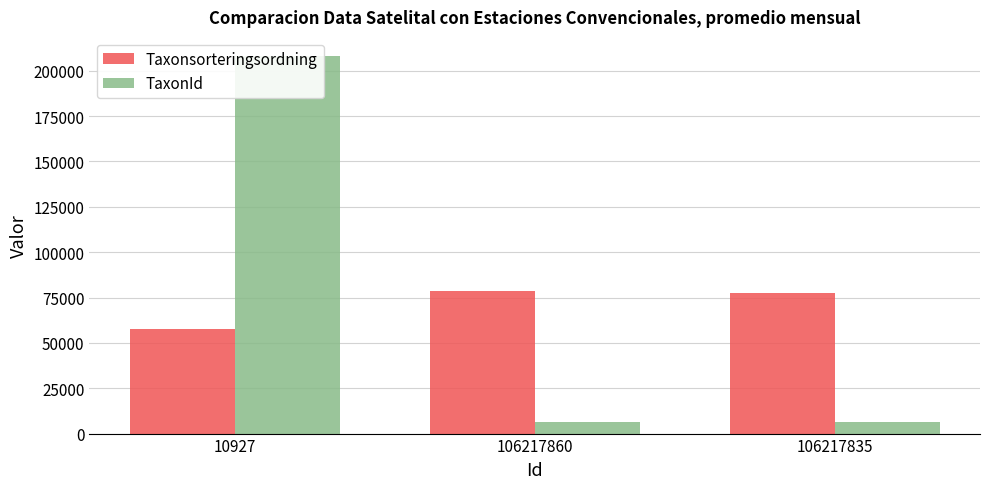

Rank the series by their average value, from highest to lowest.

TaxonId, Taxonsorteringsordning